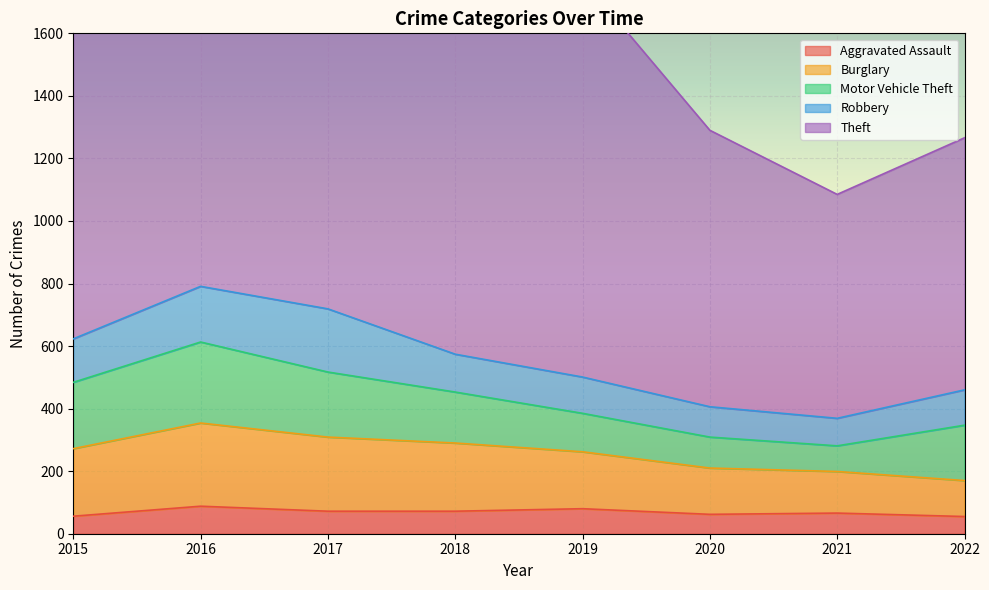

True or false: Motor Vehicle Theft has more than 1 interior local peaks.

False